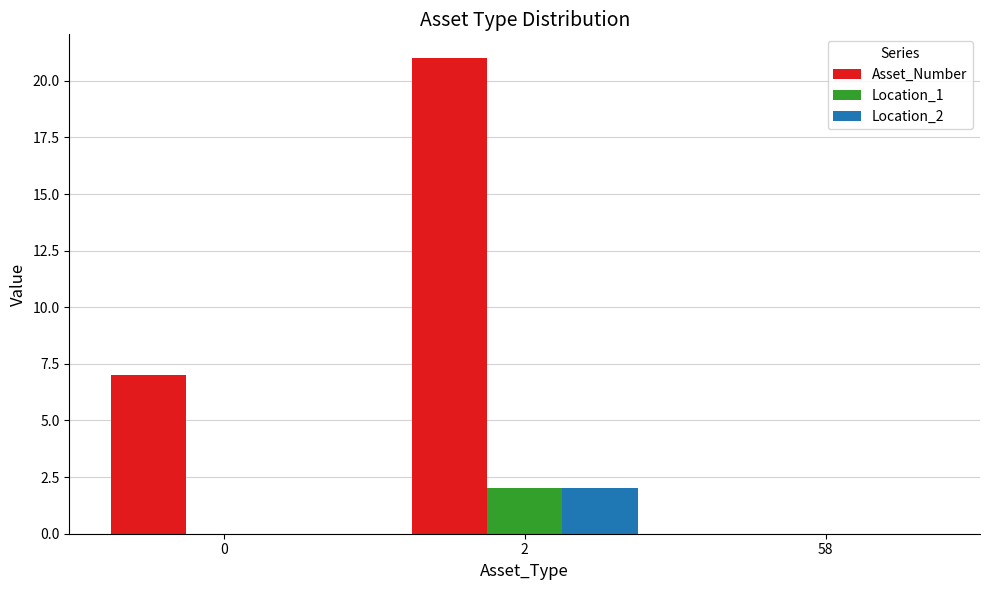

What is the maximum value shown in the chart?

21